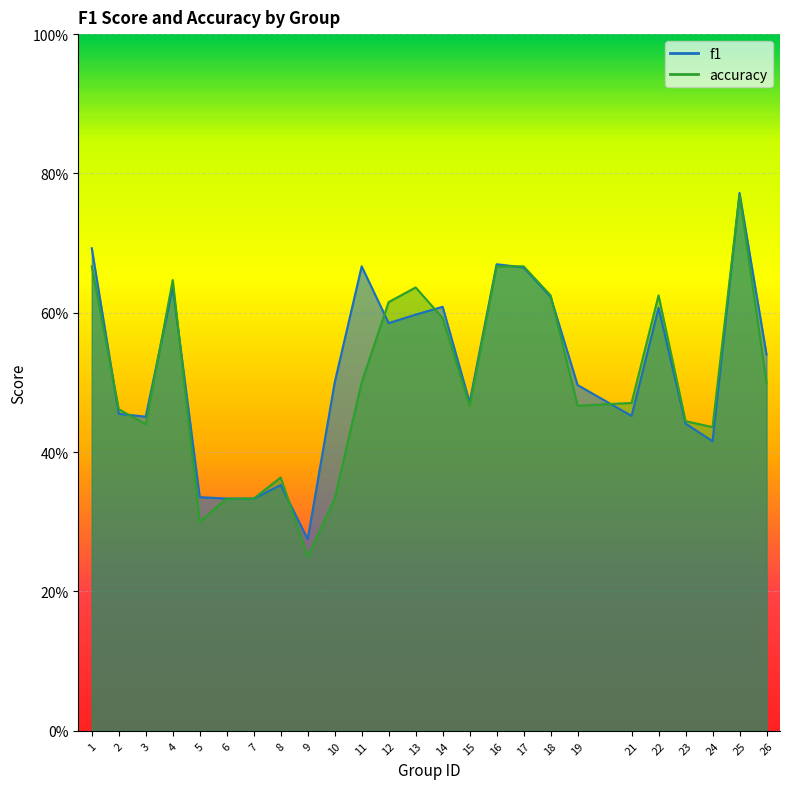

Reading left to right, what are all the values shown in this chart?

f1: 1=0.7	2=0.5	3=0.5	4=0.6	5=0.3	6=0.3	7=0.3	8=0.4	9=0.3	10=0.5	11=0.7	12=0.6	13=0.6	14=0.6	15=0.5	16=0.7	17=0.7	18=0.6	19=0.5	21=0.5	22=0.6	23=0.4	24=0.4	25=0.8	26=0.5
accuracy: 1=0.7	2=0.5	3=0.4	4=0.6	5=0.3	6=0.3	7=0.3	8=0.4	9=0.2	10=0.3	11=0.5	12=0.6	13=0.6	14=0.6	15=0.5	16=0.7	17=0.7	18=0.6	19=0.5	21=0.5	22=0.6	23=0.4	24=0.4	25=0.8	26=0.5